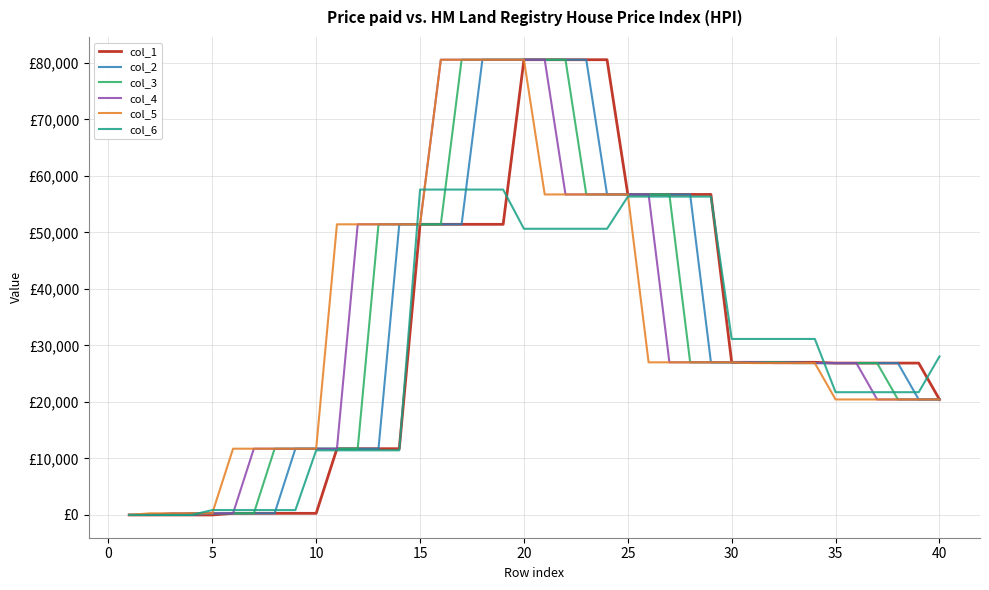

Does the chart display data point markers on the line(s)?

No